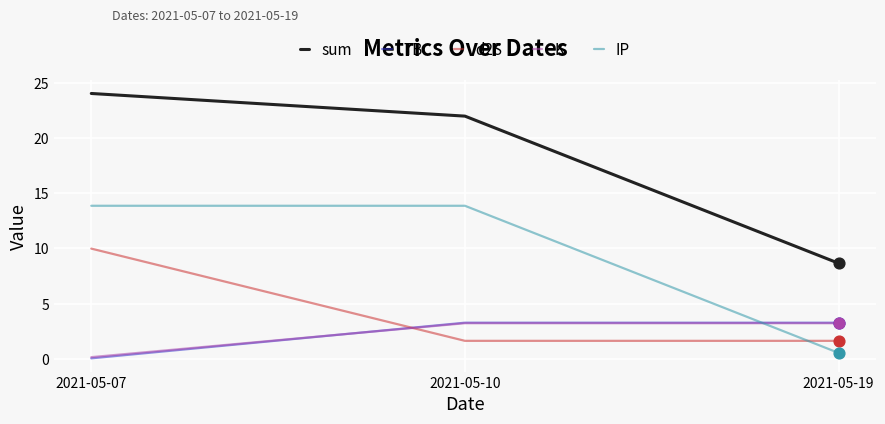

Which series has the largest total across all categories?

sum